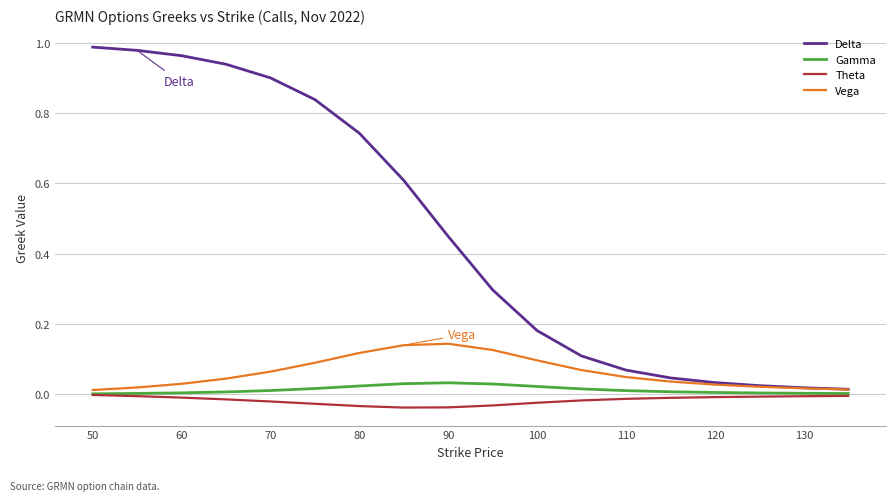

Which series has the largest range (max minus min)?

Delta